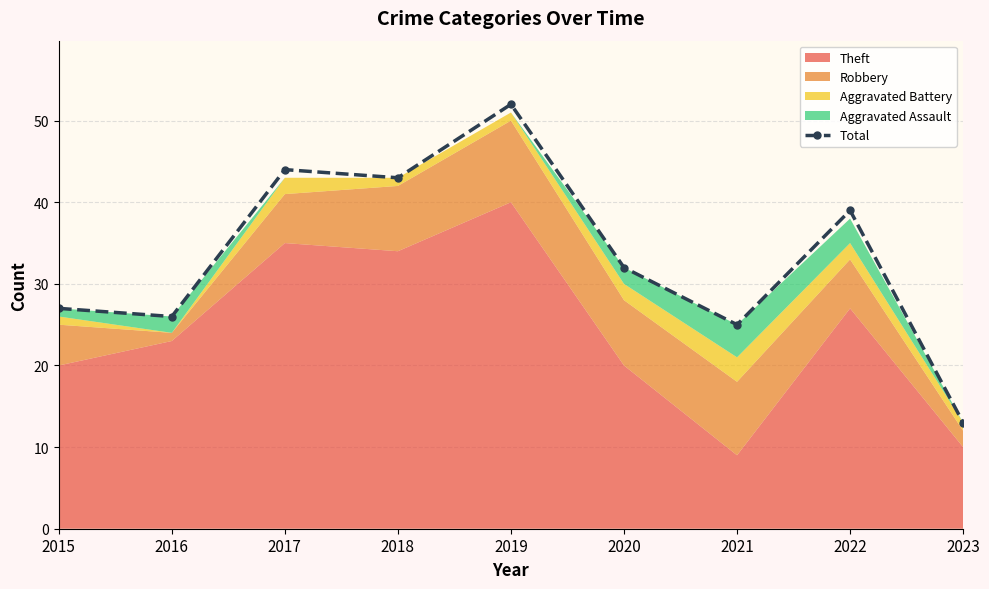

What is the maximum value shown in the chart?

52